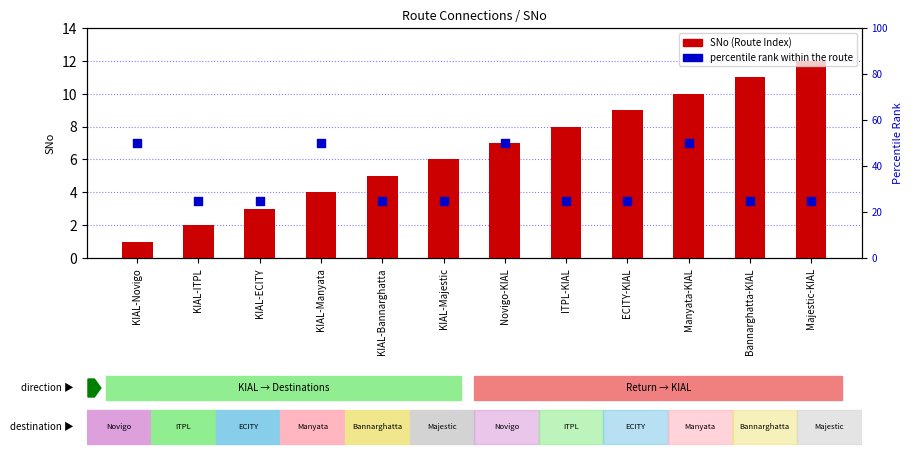

Which series has the largest total across all categories?

percentile rank within the route